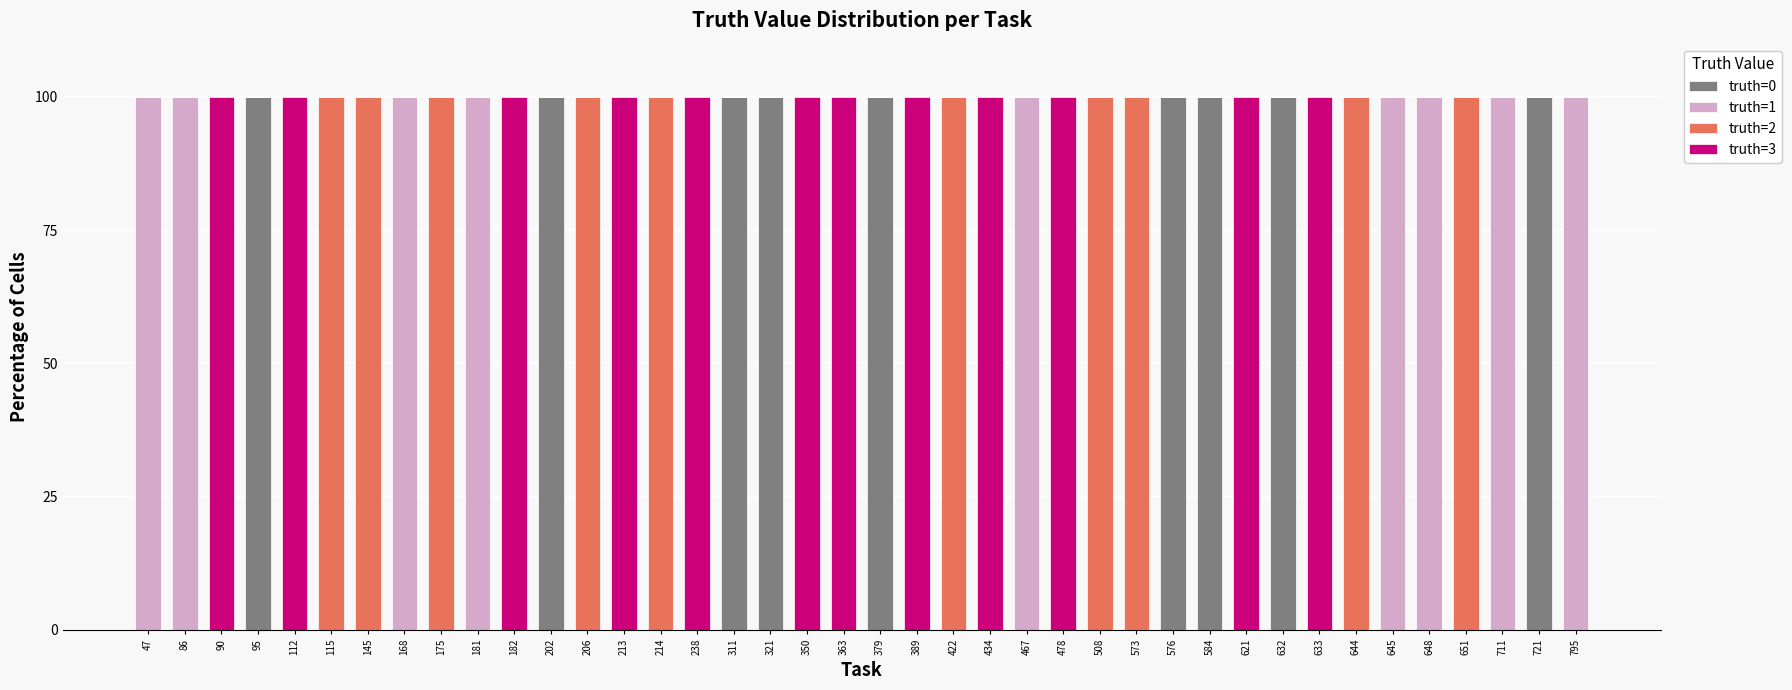

The truth=0 series shows 43 at 86. True or false?

False